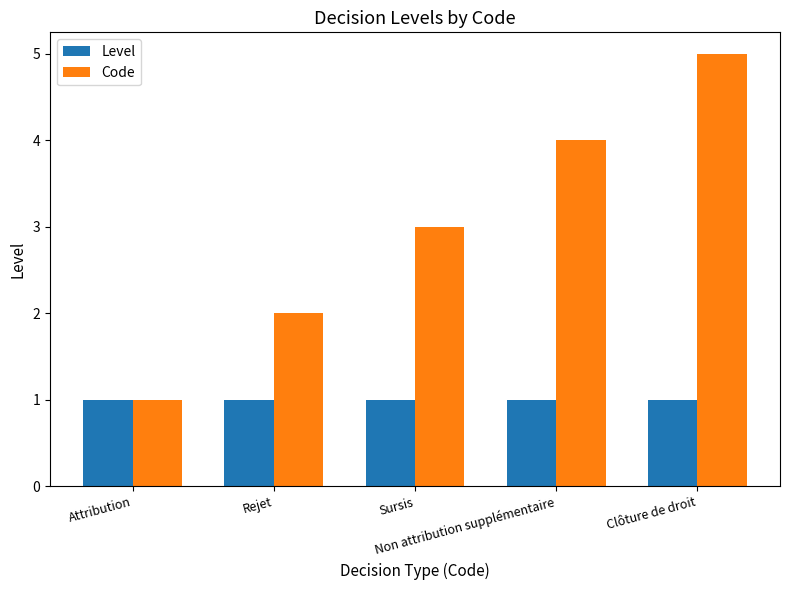

What is the maximum value for Code?

5